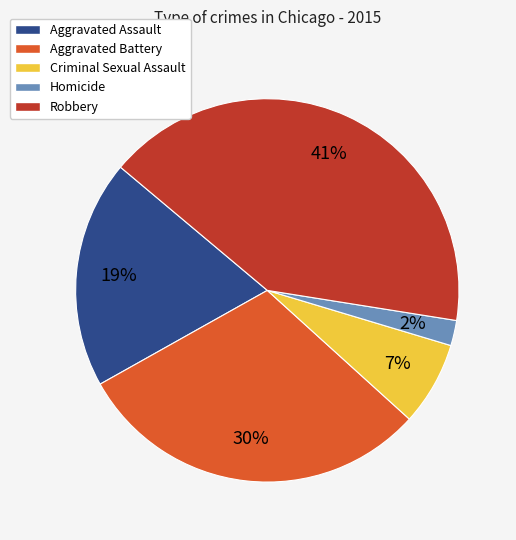

What percentage is the Criminal Sexual Assault slice, to the nearest percent?

7%